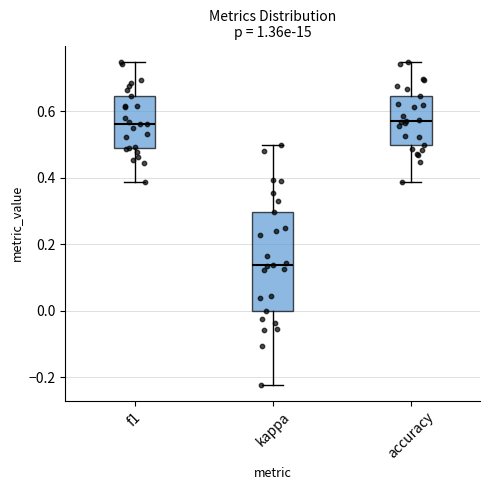

Where does the lower whisker of the box for accuracy end on the y-axis? The values are not printed on the chart, so give them approximately, as read against the axis.

0.38